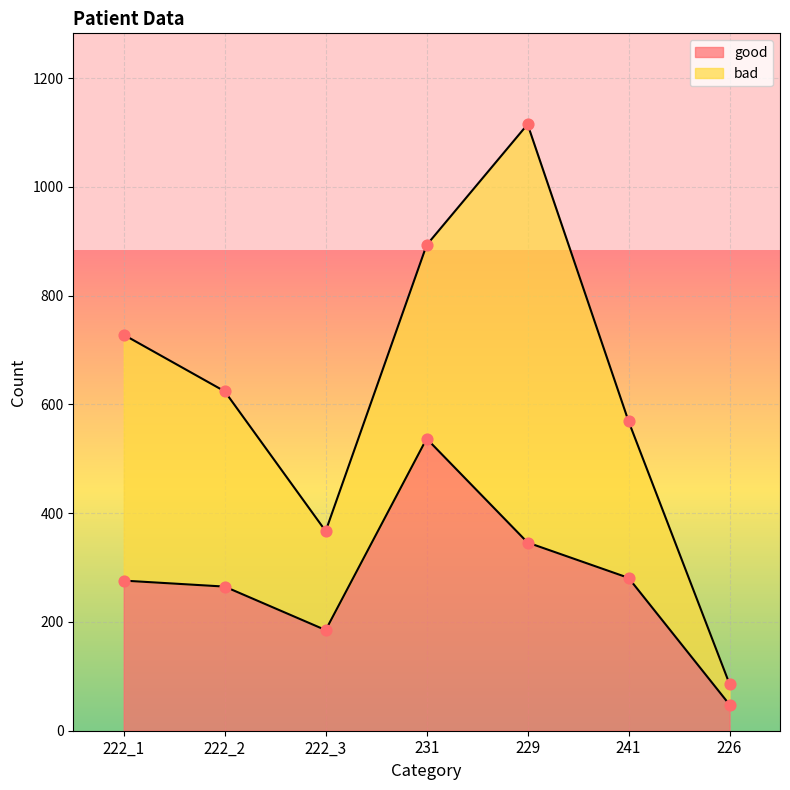

Between 222_2 and 231, which is larger?

231